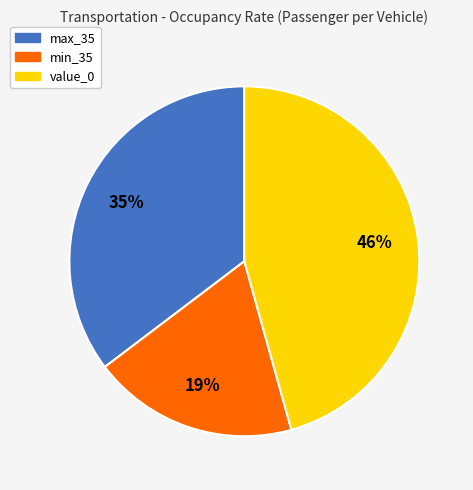

Combined, do value_0 and max_35 account for over 50%?

Yes